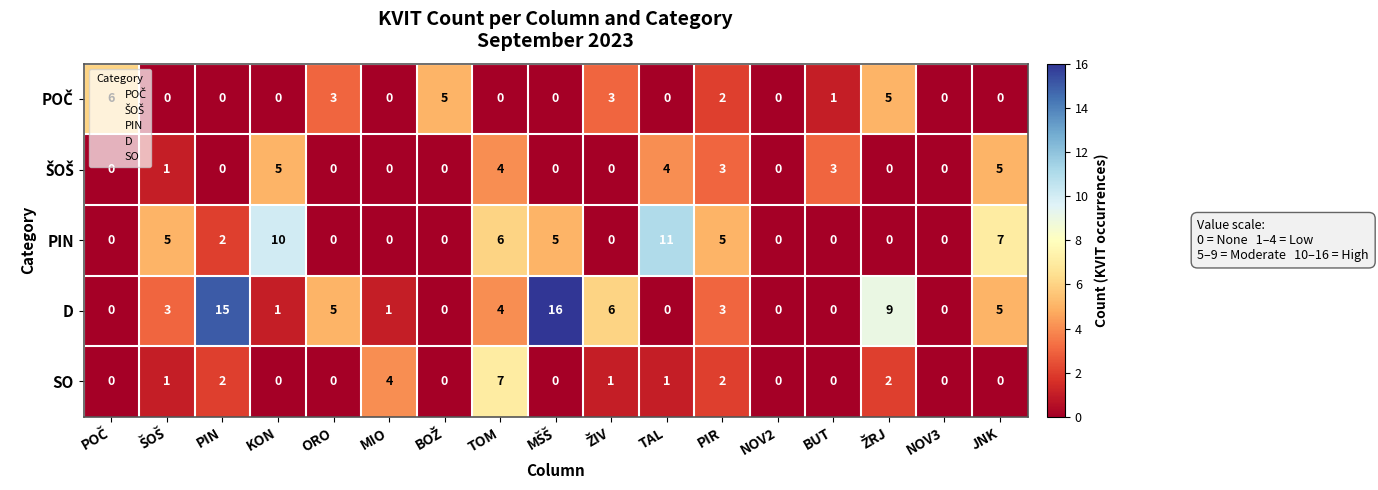

Count the SO values in the range 0 to 2.

15